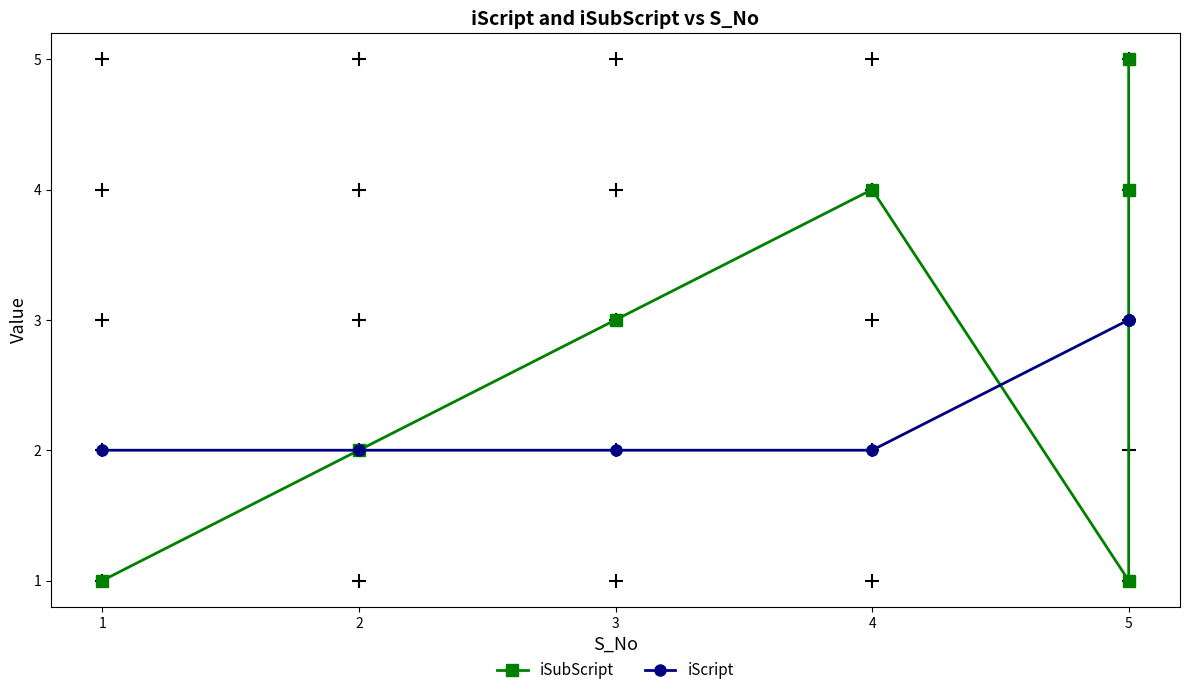

At which label does iSubScript first exceed 3?

4